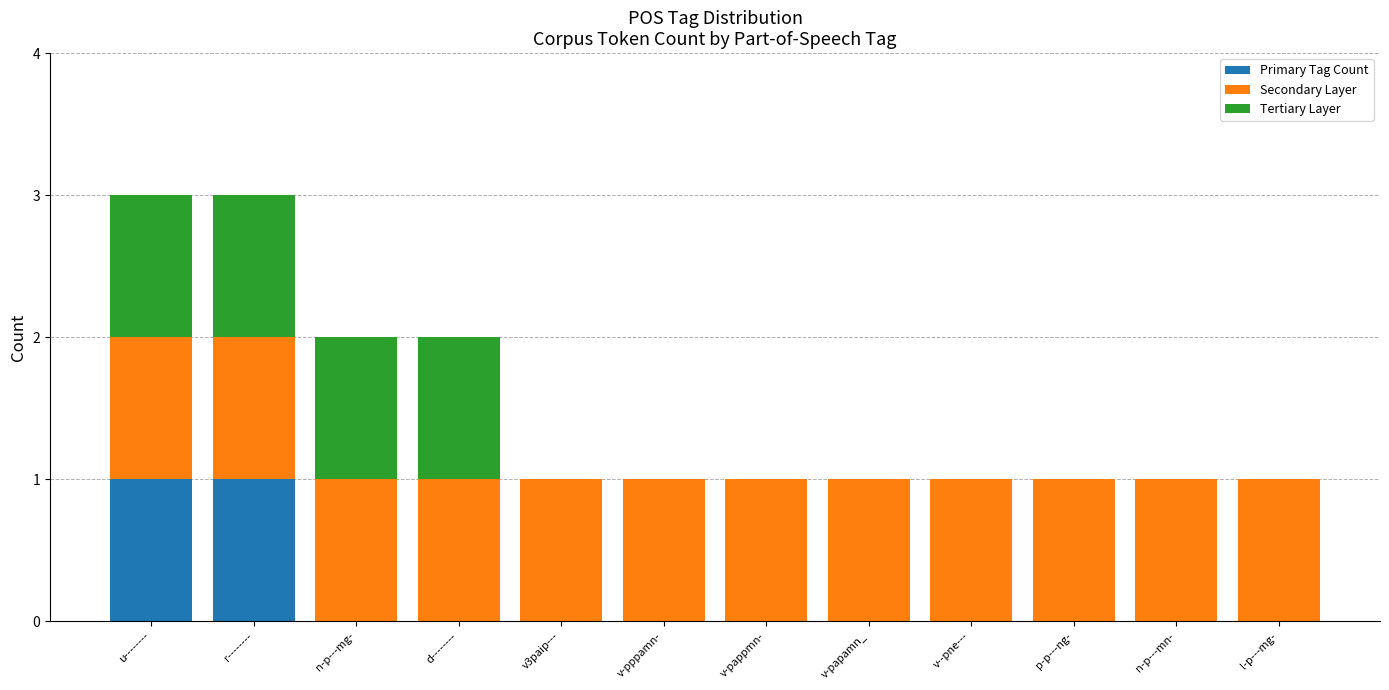

Is it true that Primary Tag Count equals -1 at v3paip---?

False